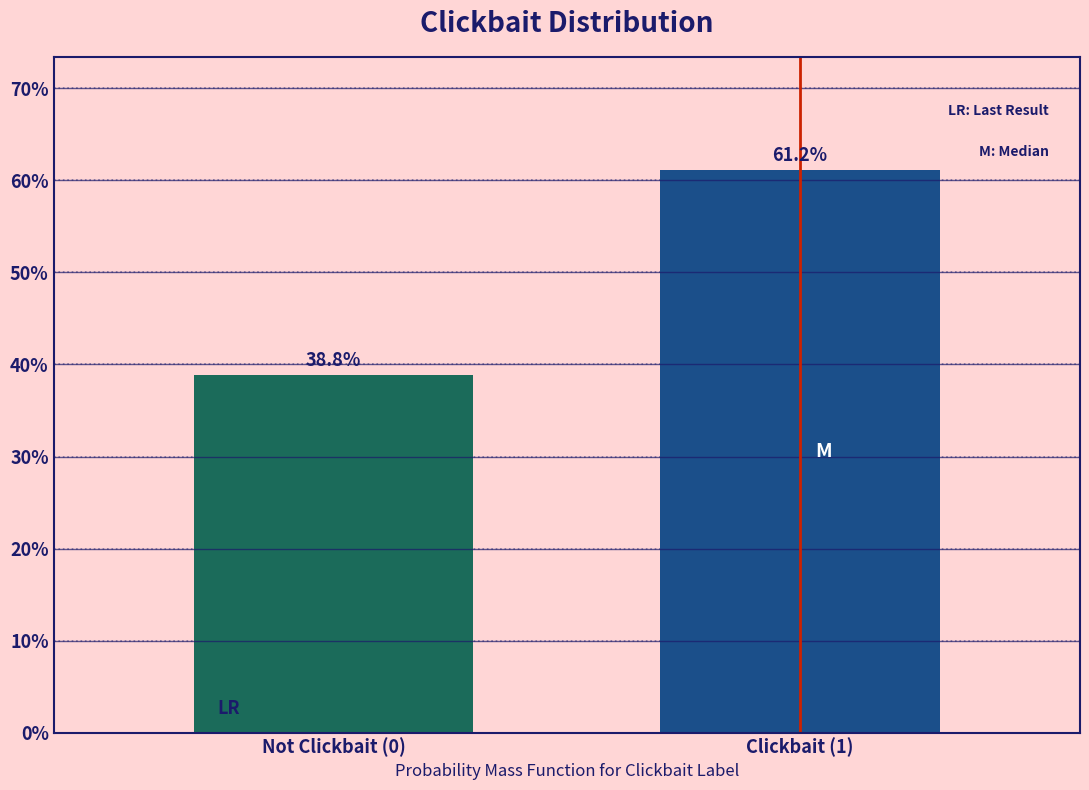

Reading left to right, transcribe all the data shown in this chart.

38.8	61.2